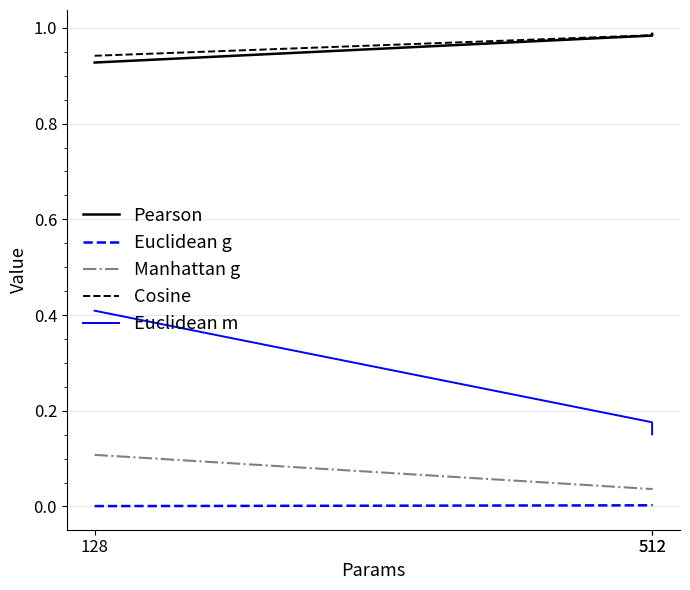

Which category has the lowest value in the Manhattan g series?

512